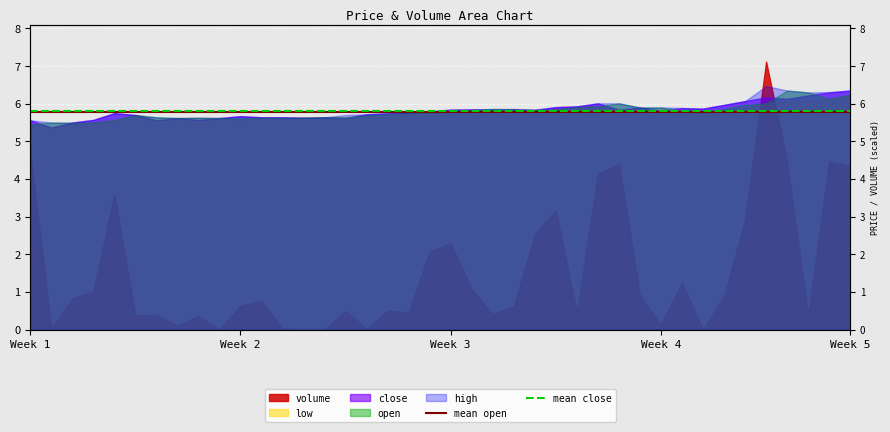

What is the sum of the mean close values at Week 1 and Week 2?

11.6